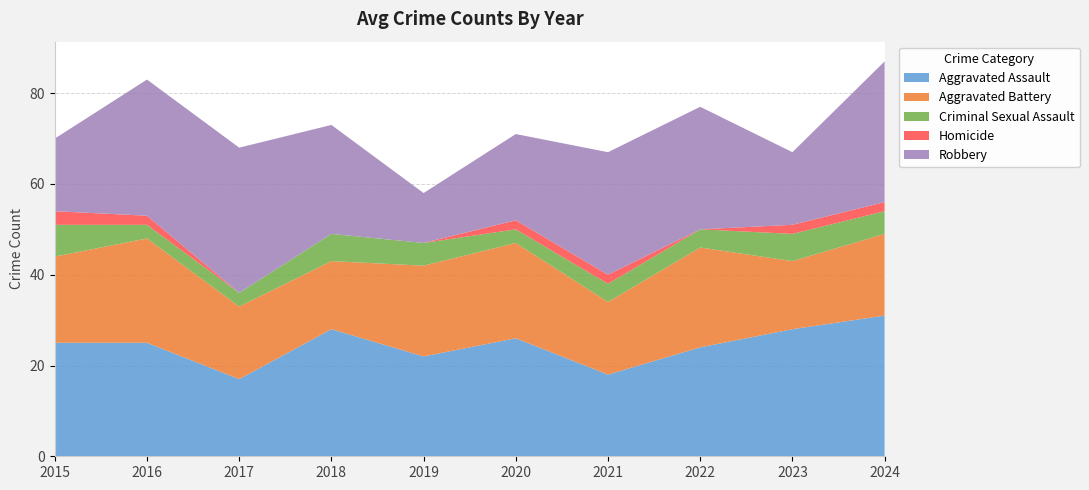

Reading right to left, extract all data points from this chart.

Aggravated Assault: 2024=31	2023=28	2022=24	2021=18	2020=26	2019=22	2018=28	2017=17	2016=25	2015=25
Aggravated Battery: 2024=18	2023=15	2022=22	2021=16	2020=21	2019=20	2018=15	2017=16	2016=23	2015=19
Criminal Sexual Assault: 2024=5	2023=6	2022=4	2021=4	2020=3	2019=5	2018=6	2017=3	2016=3	2015=7
Homicide: 2024=2	2023=2	2022=0	2021=2	2020=2	2019=0	2018=0	2017=0	2016=2	2015=3
Robbery: 2024=31	2023=16	2022=27	2021=27	2020=19	2019=11	2018=24	2017=32	2016=30	2015=16